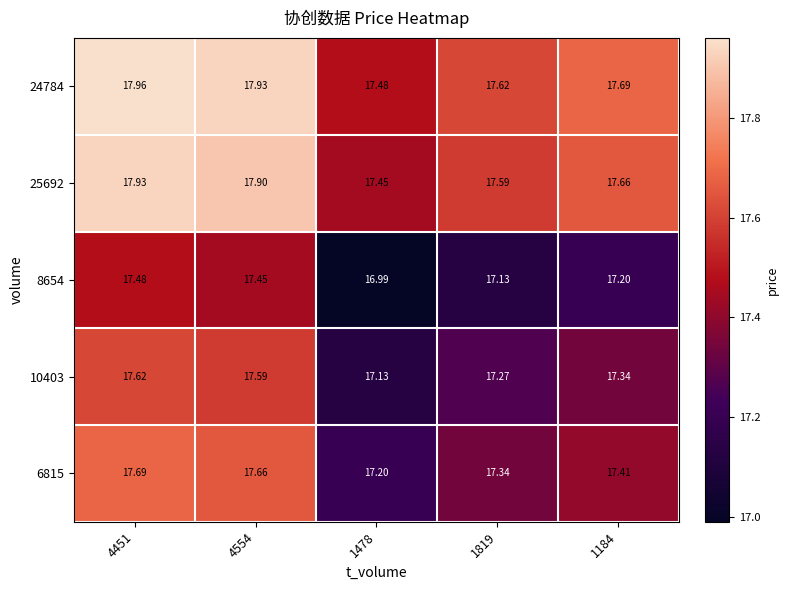

At which category does the chart reach its peak across all series?

4451